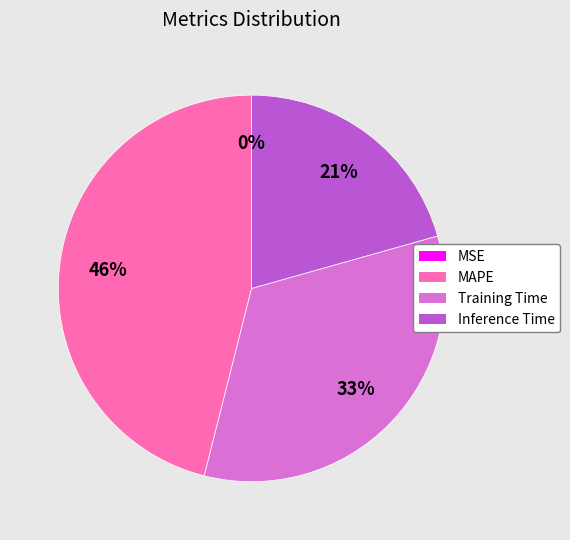

To the nearest percent, what is the average slice percentage?

25%